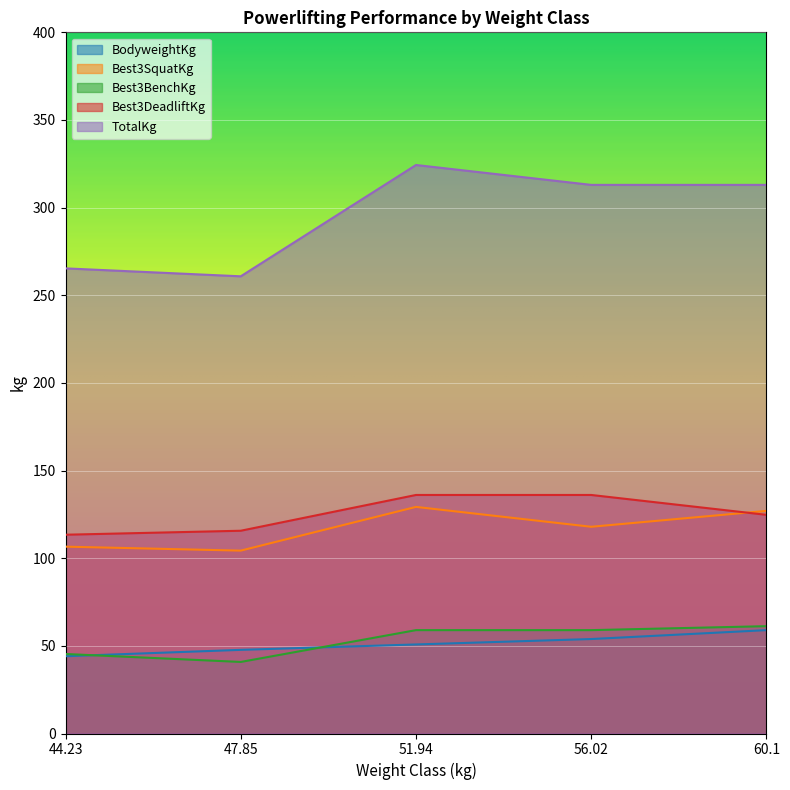

What is the difference between the second highest and second lowest values in the BodyweightKg series?

6.2